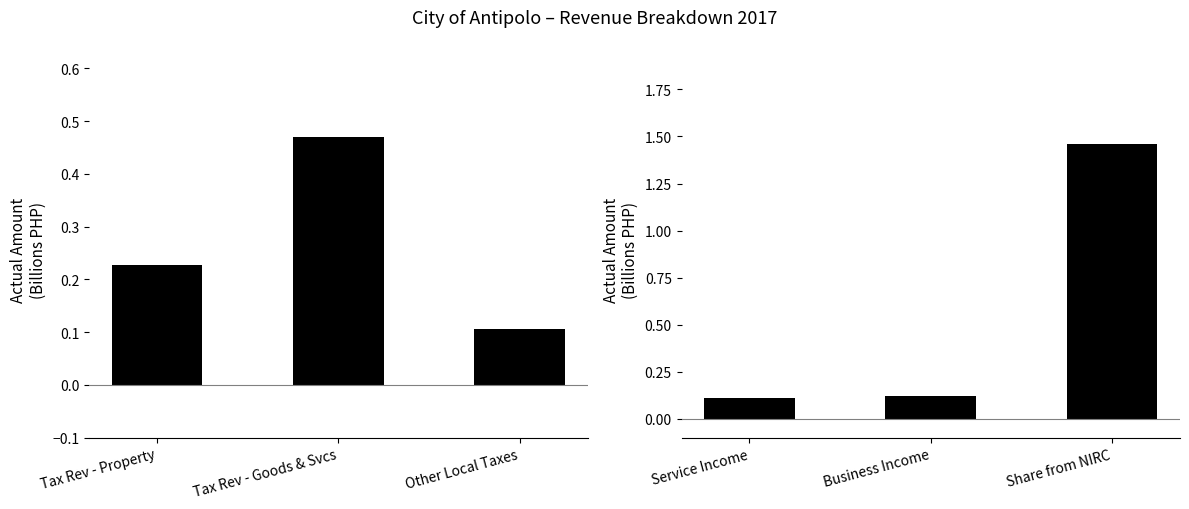

What is the value of the Non-Tax & External Revenue bar at the 1st from the left?

0.1